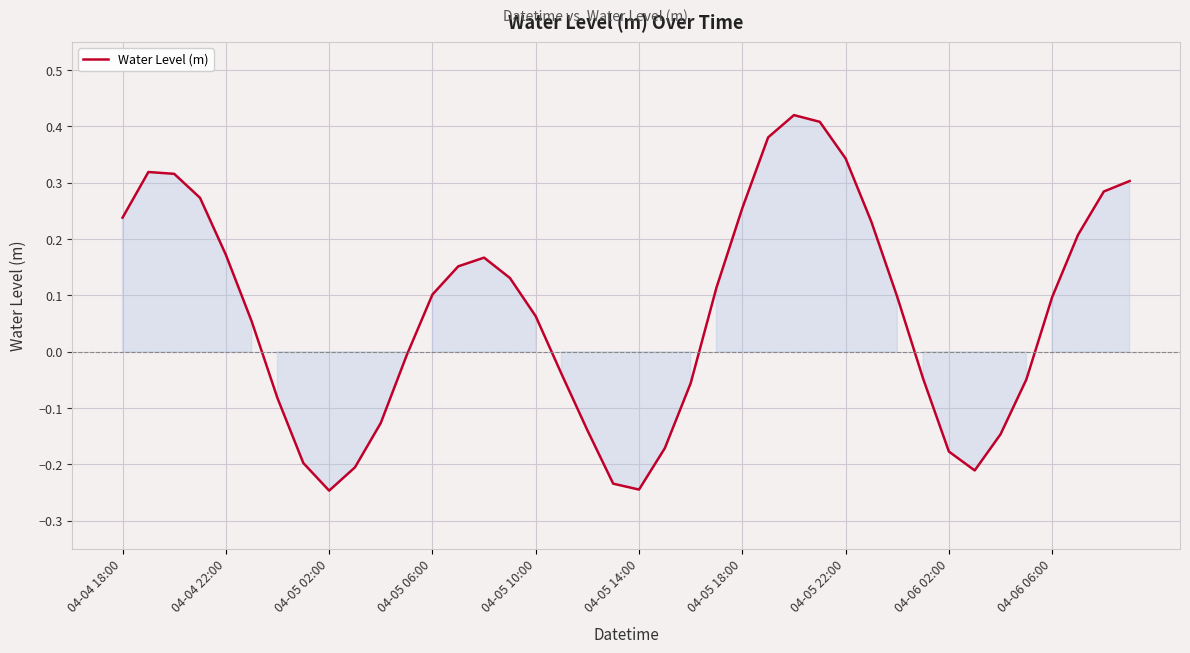

What is the difference between the maximum and minimum values?

0.7